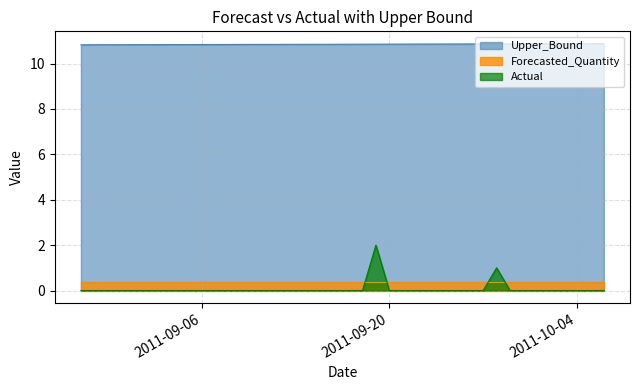

What is the difference between the maximum and minimum values in the Actual series?

2.0